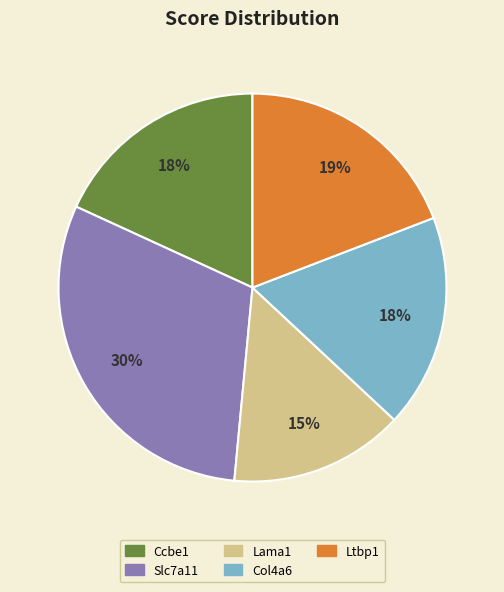

Do Ccbe1 and Slc7a11 together represent more than half of the pie?

No